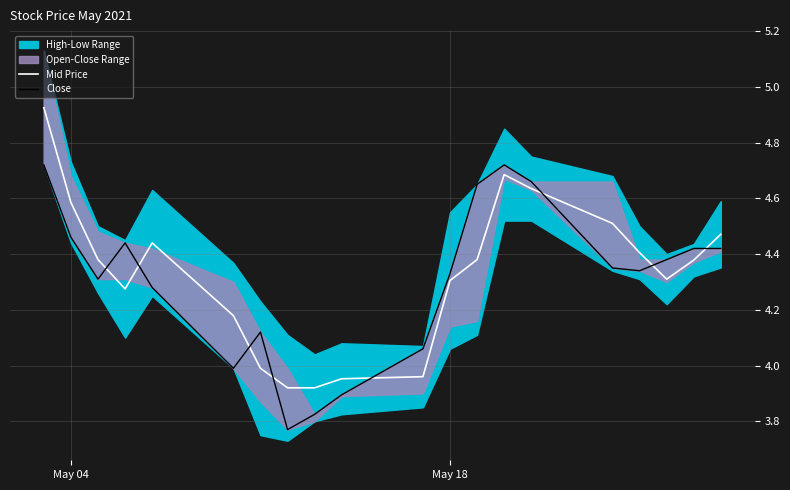

How many interior local valleys does the Close series have?

4